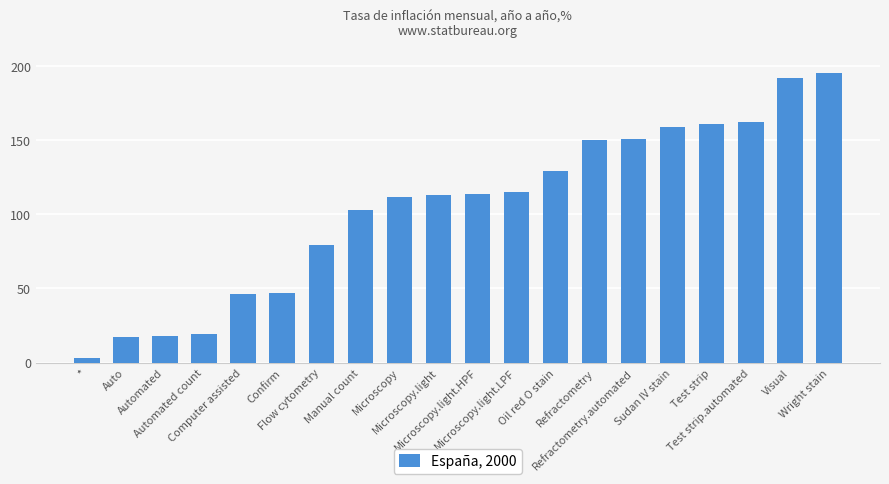

What is the difference between the values at Wright stain and Automated?

177